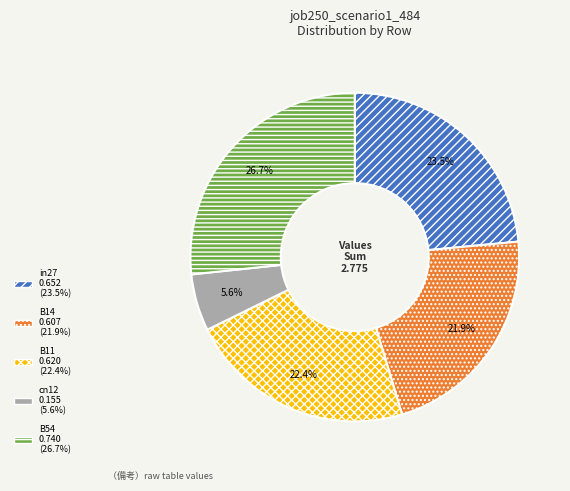

Which slice is the smallest?

cn12